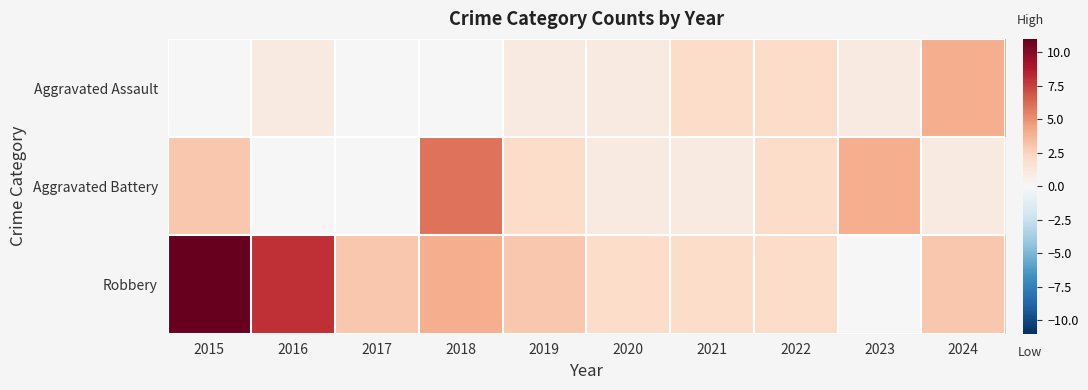

Rank the series by their maximum value, from highest to lowest.

Robbery, Aggravated Battery, Aggravated Assault